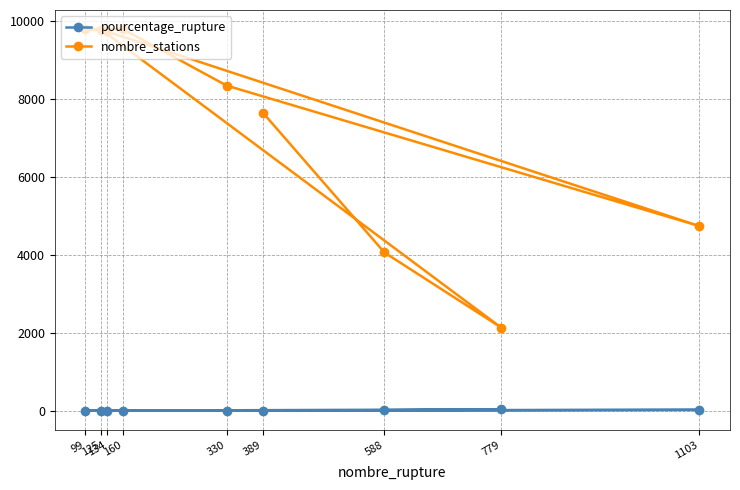

True or false: nombre_stations and pourcentage_rupture intersect in this chart.

False